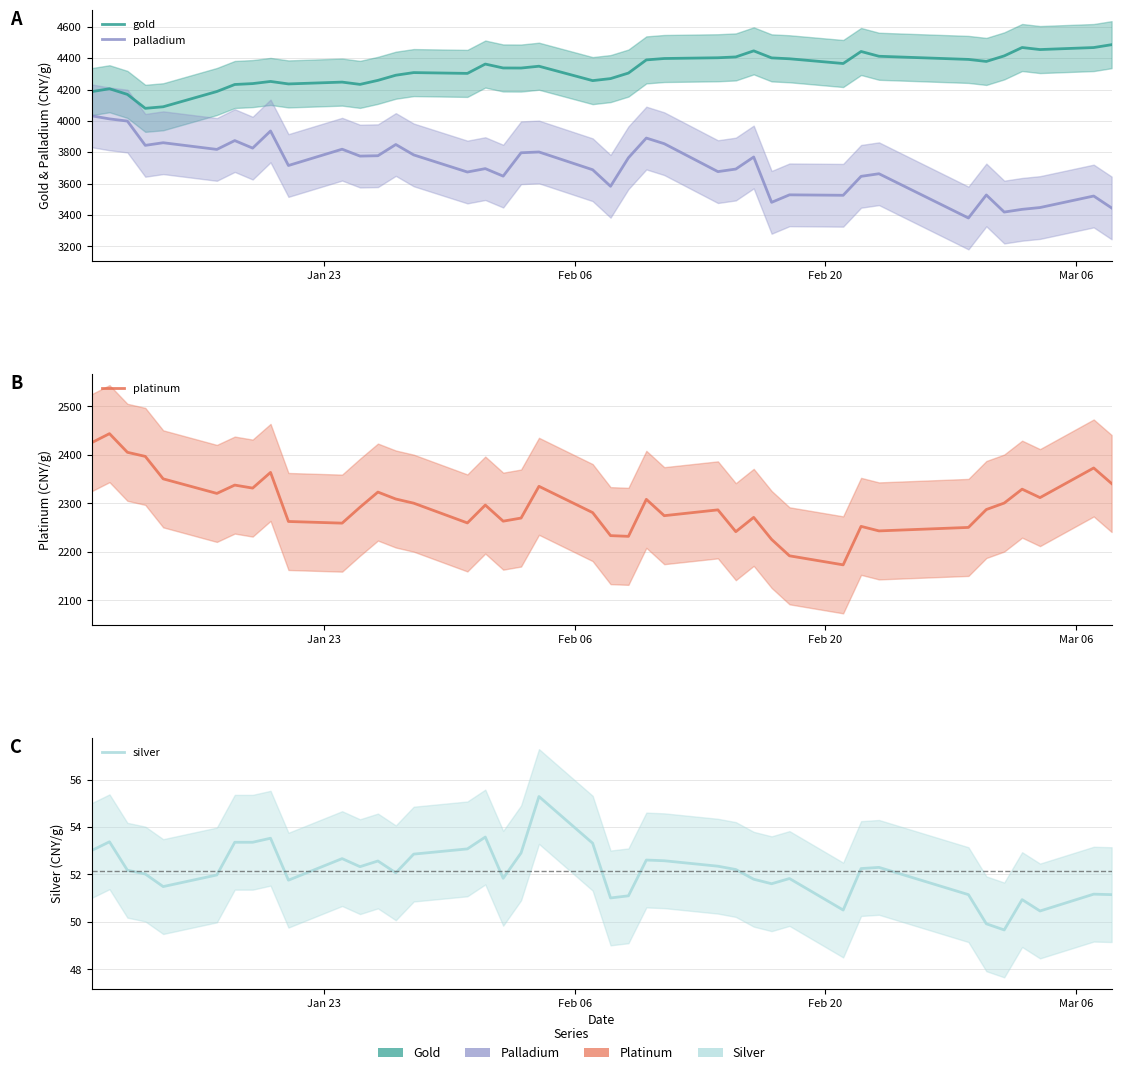

Is this an area chart (filled region under the line)?

No